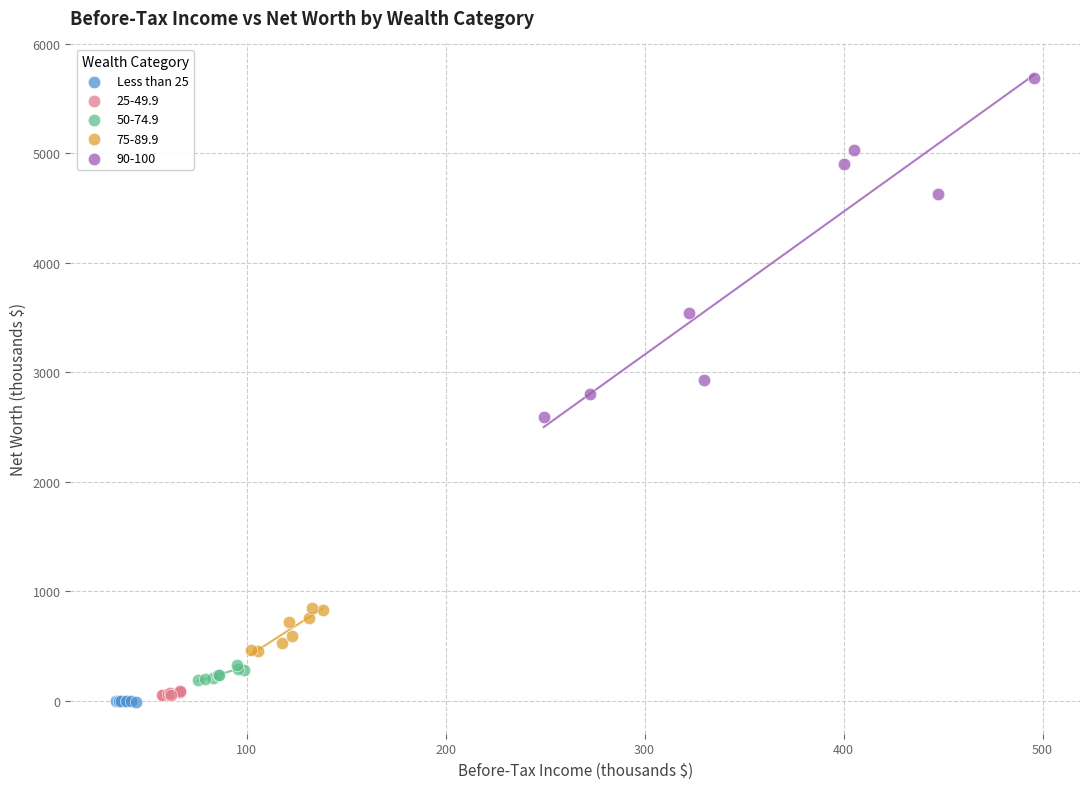

Which series contains the highest Y value?

90-100